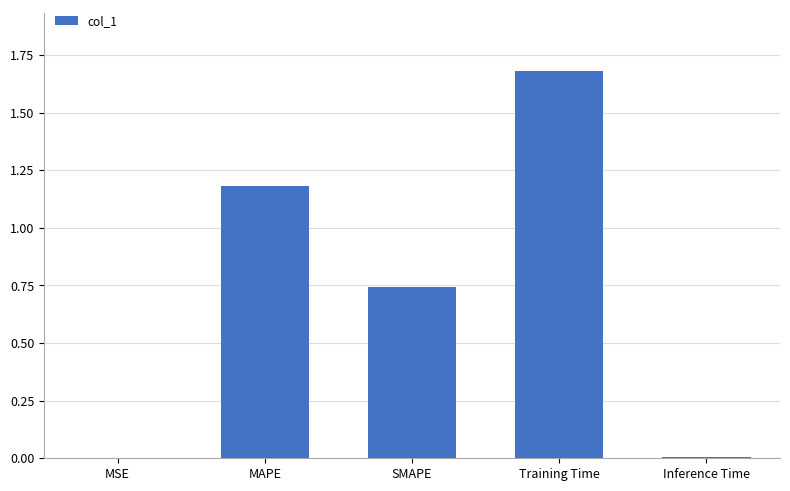

What is the sum of all values?

3.6